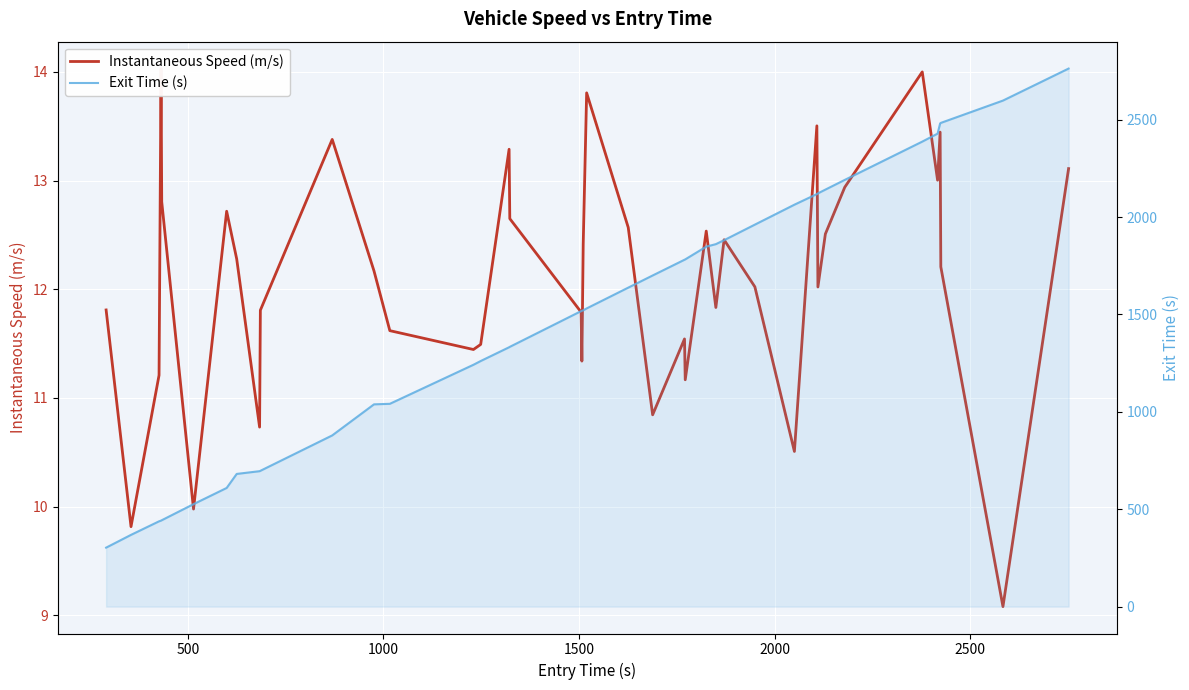

True or false: Instantaneous Speed (m/s) and Exit Time (s) intersect in this chart.

False